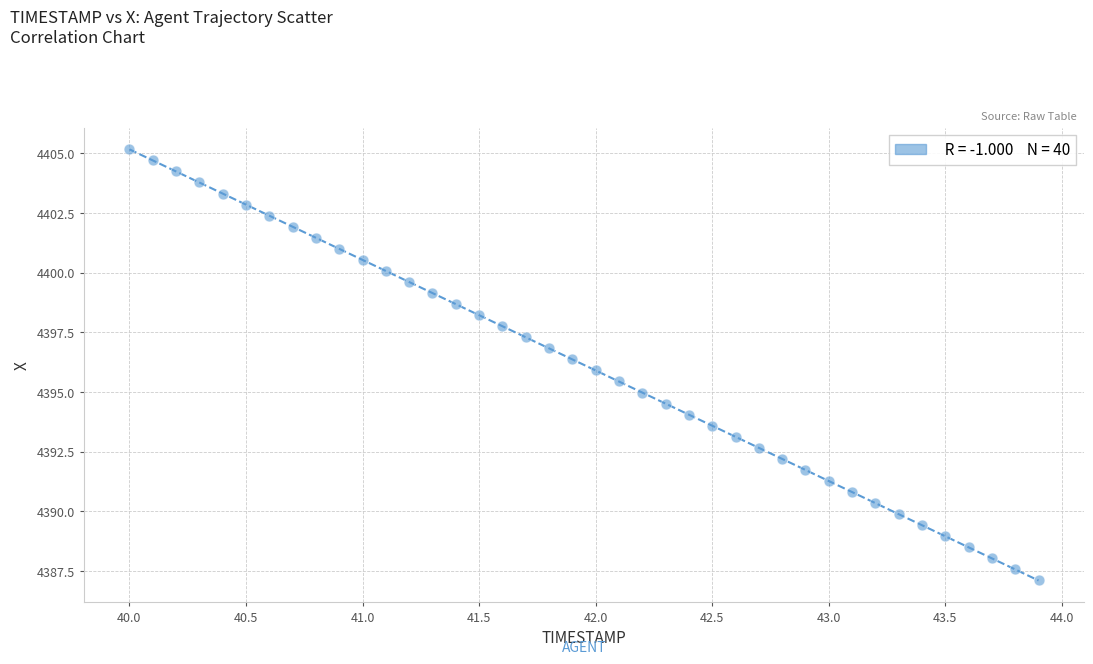

What is the range of X values (max minus min)?

3.9